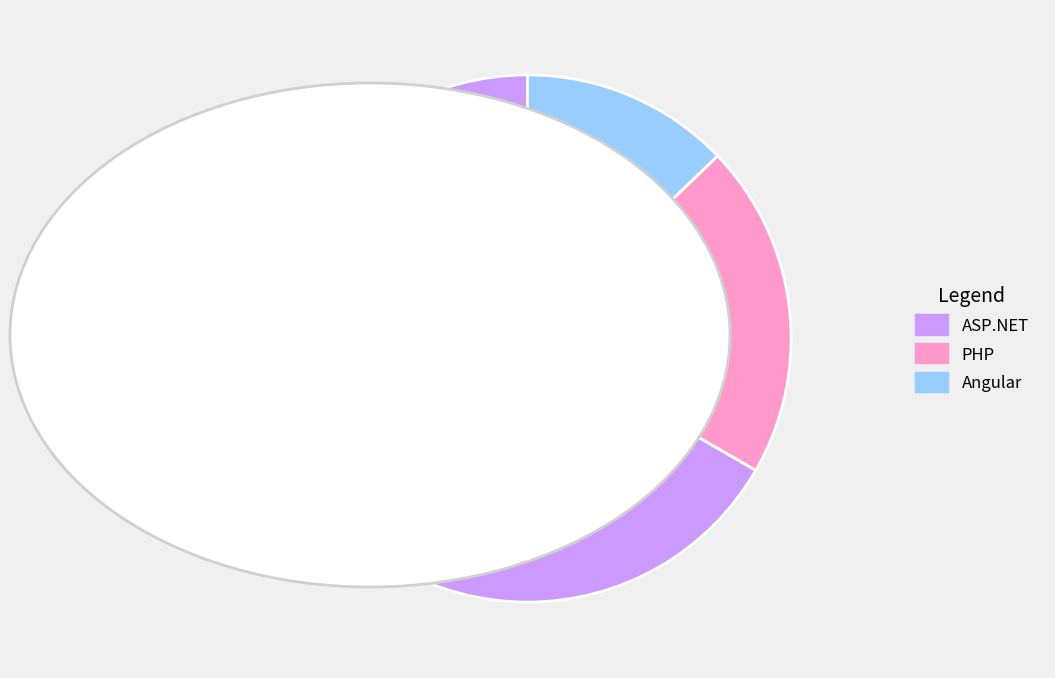

Which has a higher value, PHP or Angular?

PHP